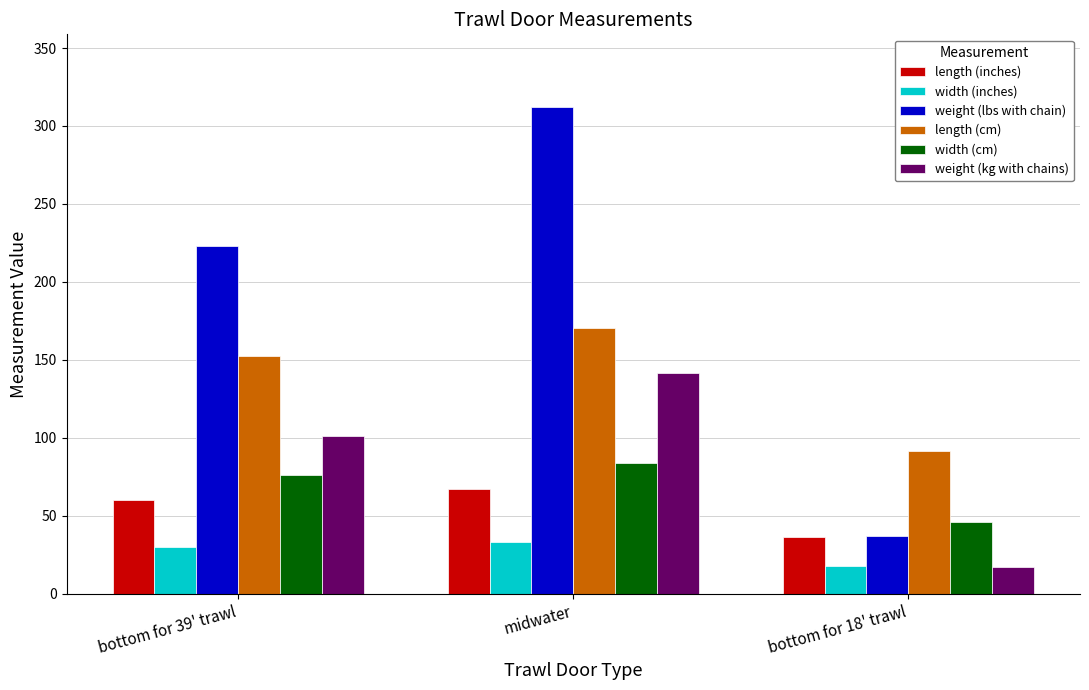

Rank the series by their maximum value, from lowest to highest.

width (inches), length (inches), width (cm), weight (kg with chains), length (cm), weight (lbs with chain)